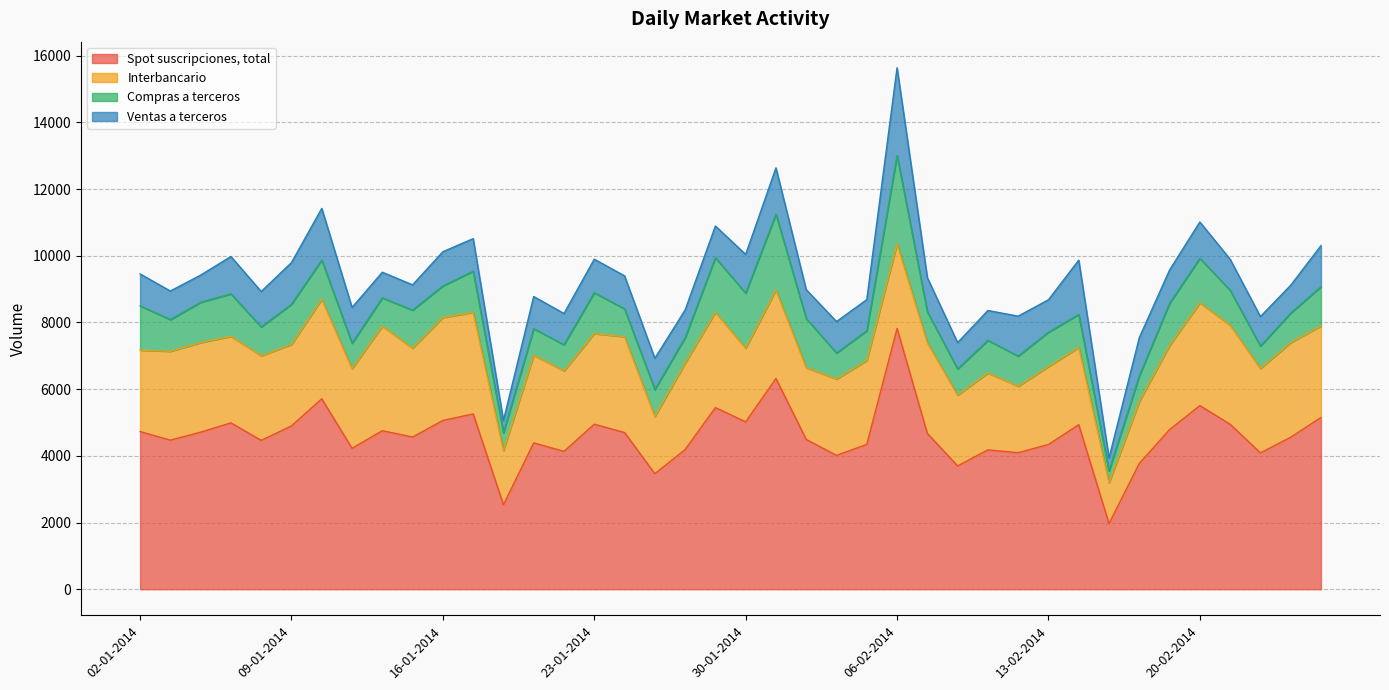

What is the label of the 19th point from the right?

31-01-2014